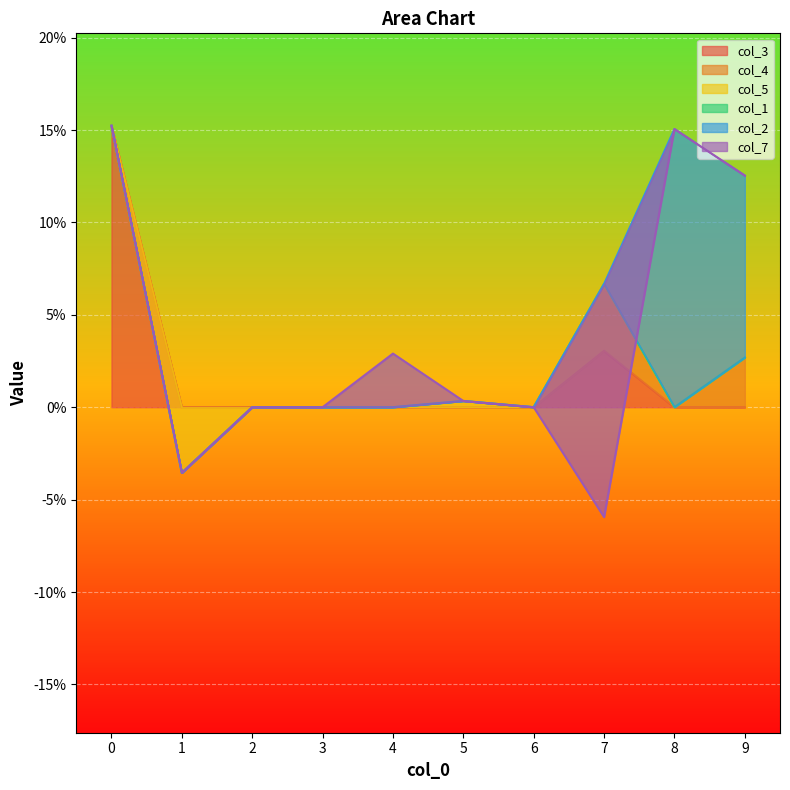

How many categories are shown in the chart?

10